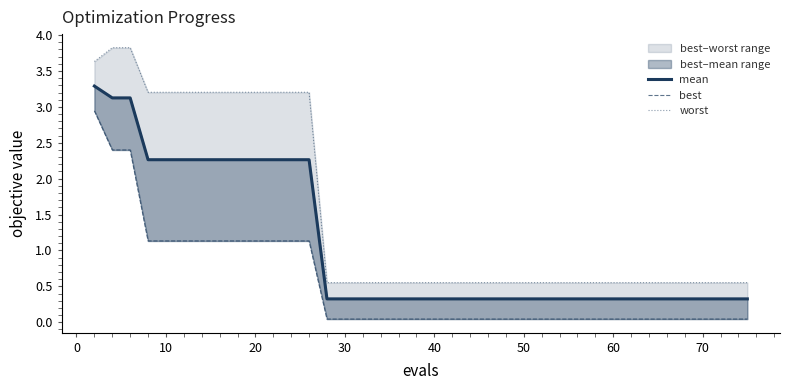

What is the average value of the worst series?

1.5